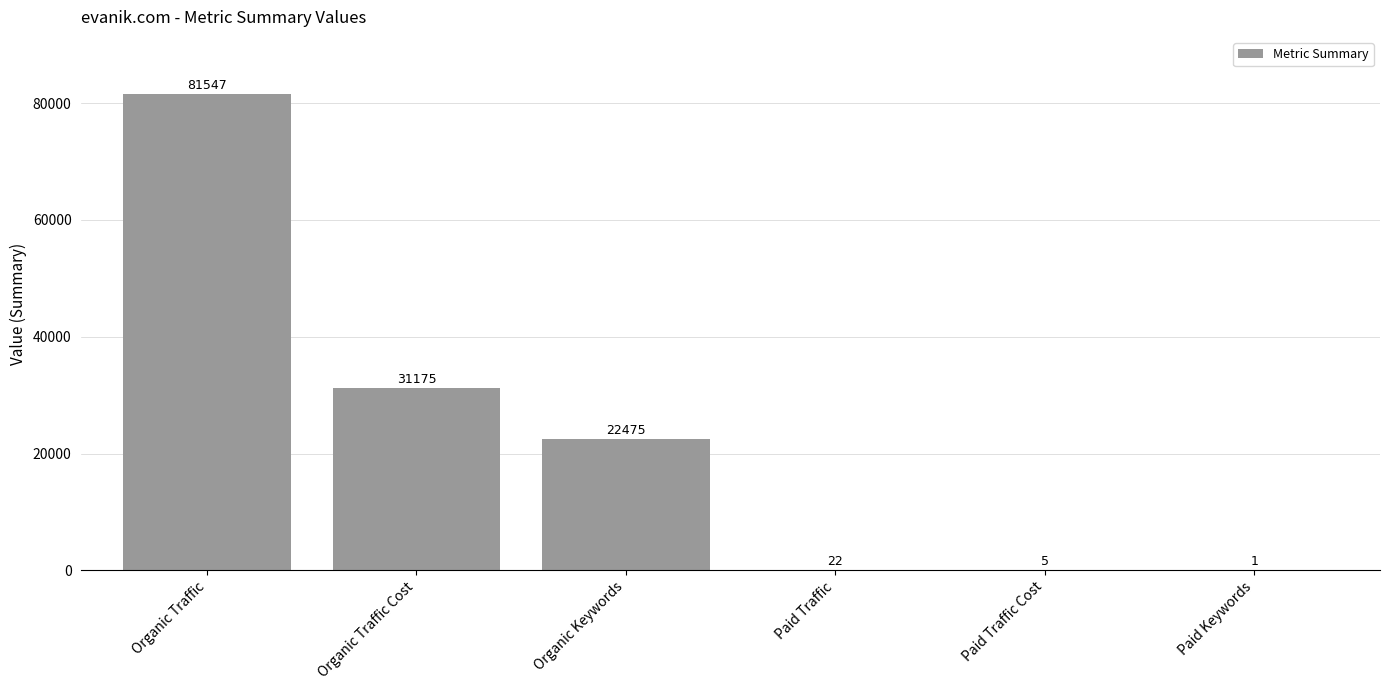

Is it true that the value at Paid Traffic Cost is 5?

True